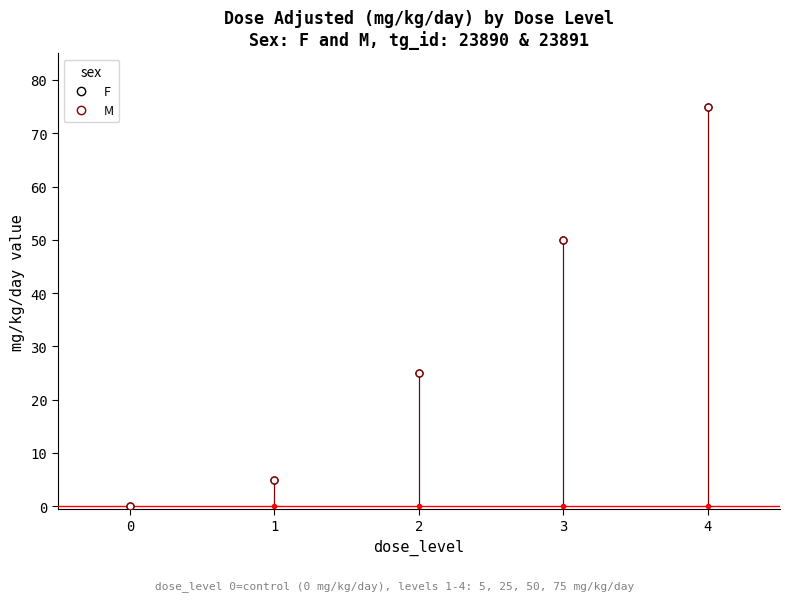

Is the value of M at 2 greater than the value of F at 3?

No